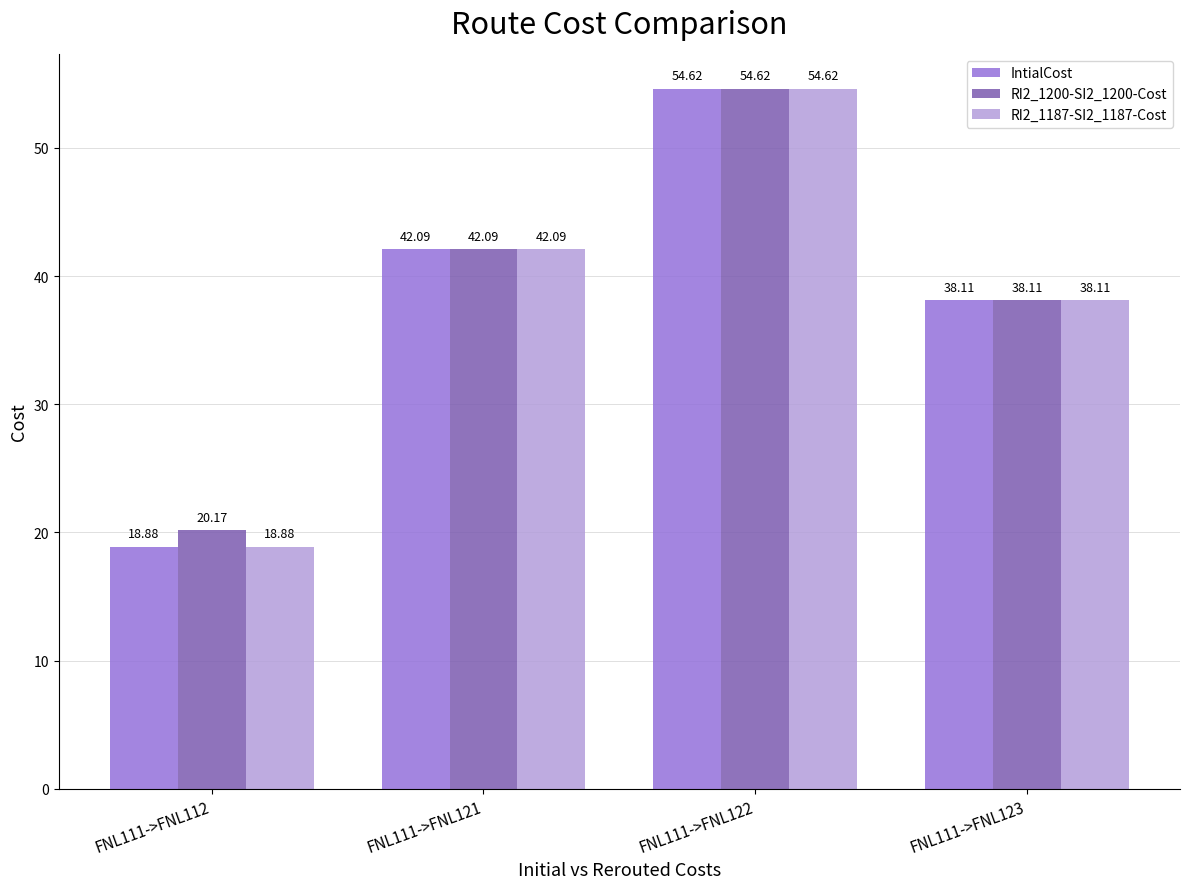

Reading right to left, list all the values displayed in this chart.

IntialCost: 38.1	54.6	42.1	18.9
RI2_1200-SI2_1200-Cost: 38.1	54.6	42.1	20.2
RI2_1187-SI2_1187-Cost: 38.1	54.6	42.1	18.9